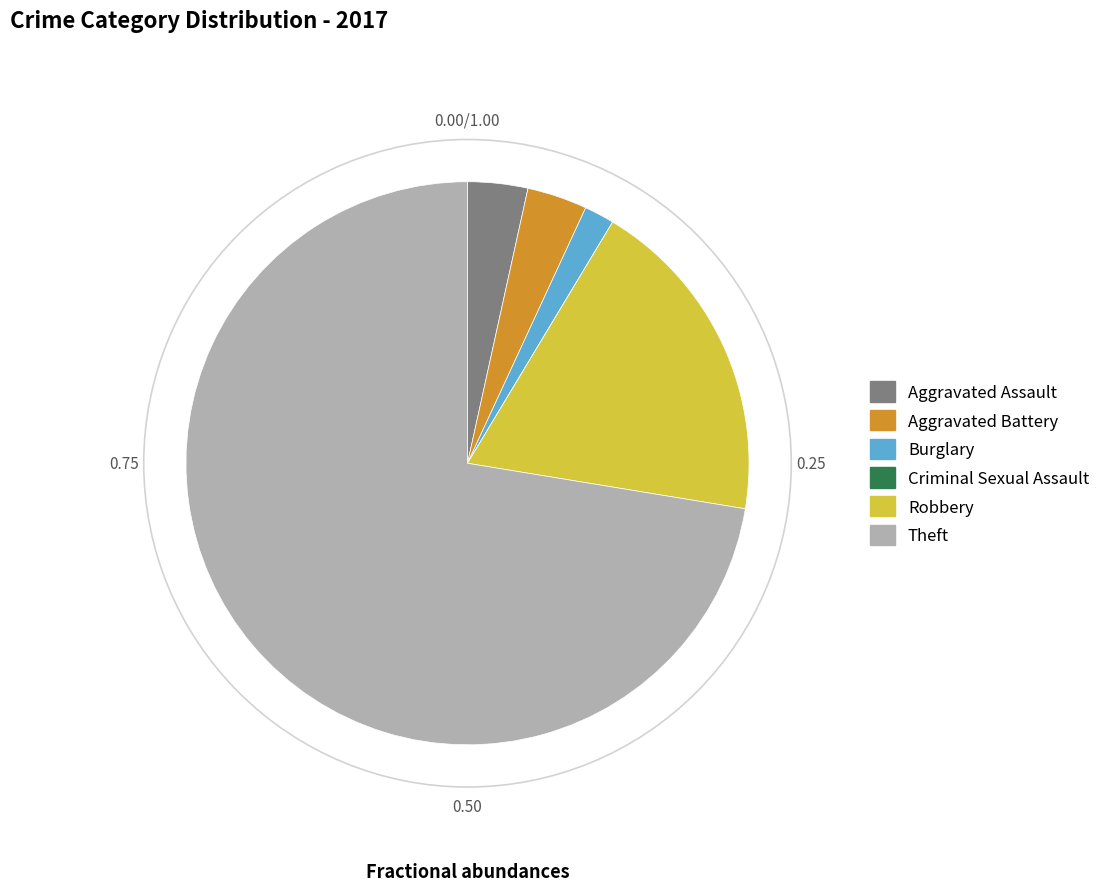

Approximately how many times larger is the value at Robbery compared to Theft?

0.3